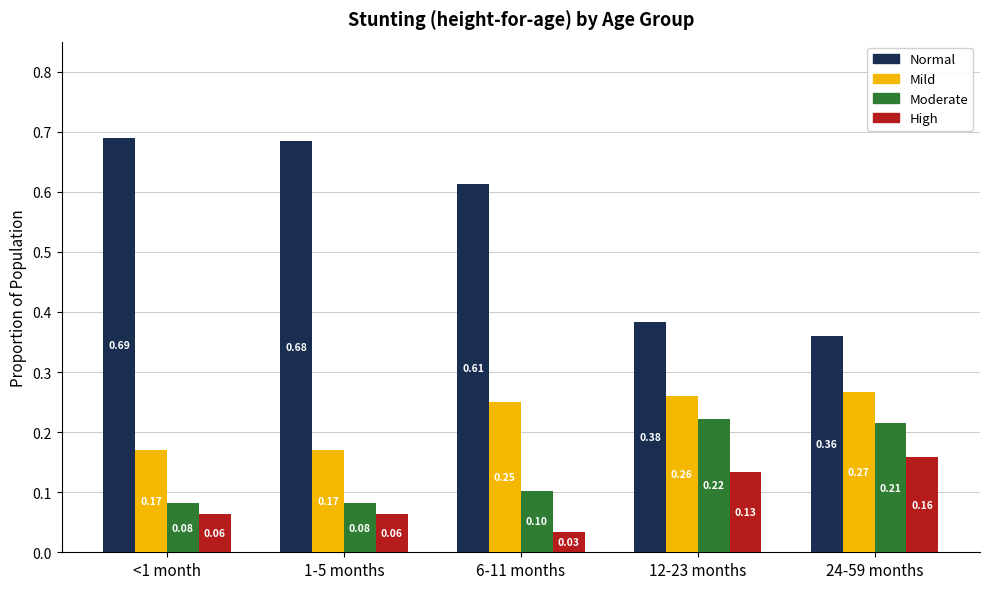

What is the difference between the maximum and minimum values in the High series?

0.1